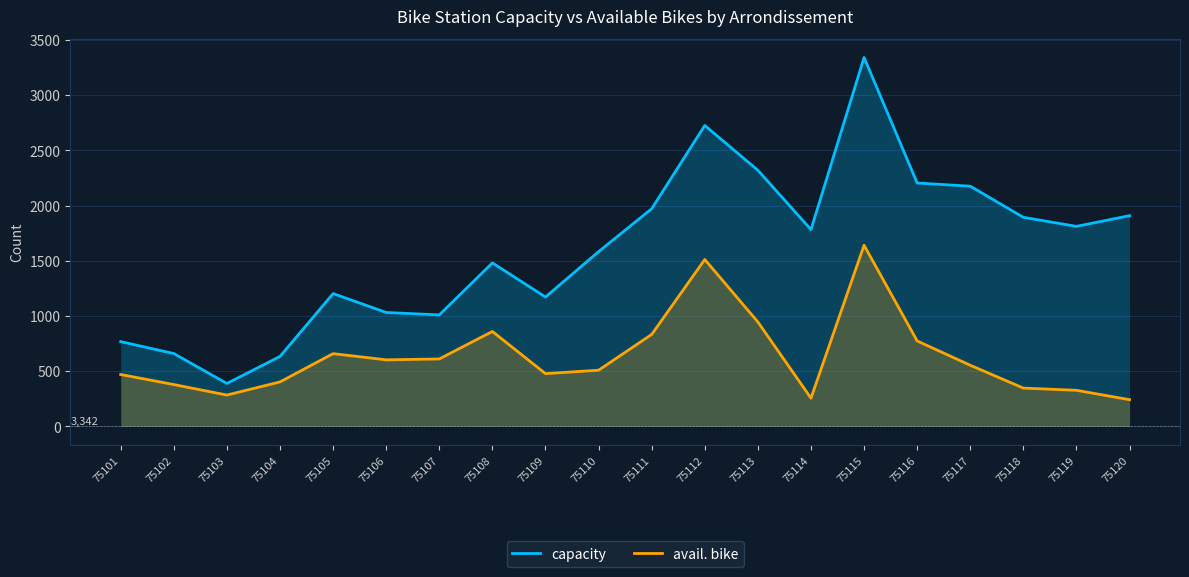

What is the sum of the avail. bike values at 75102 and 75105?

1038